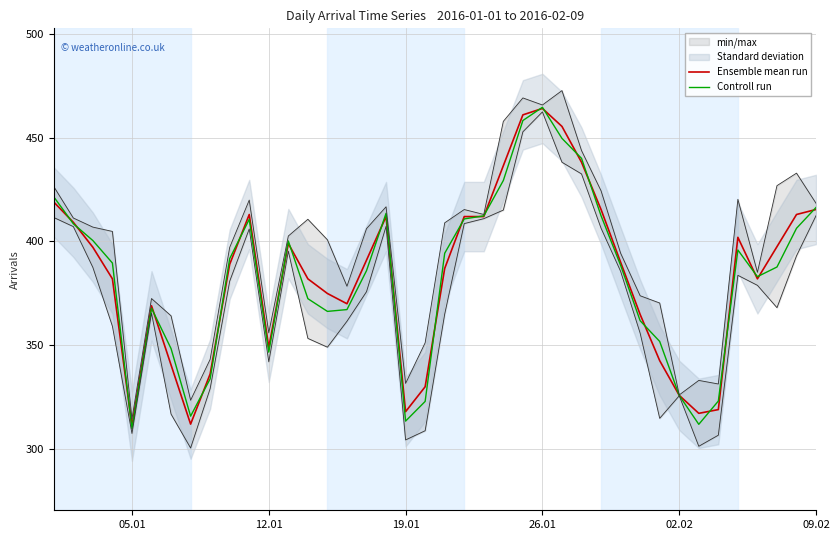

True or false: Controll run has a value of 186.4 at 16.

False